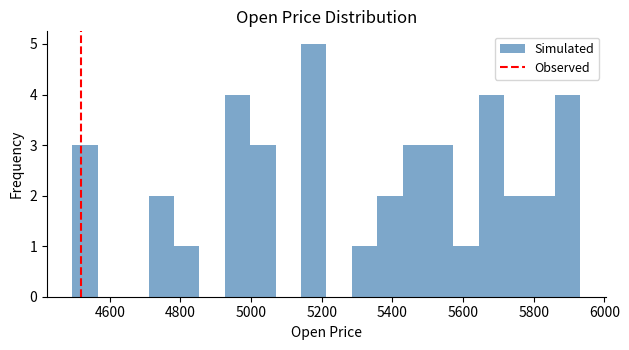

Read against the x-axis, roughly where is the centre of the tallest bar?

5180